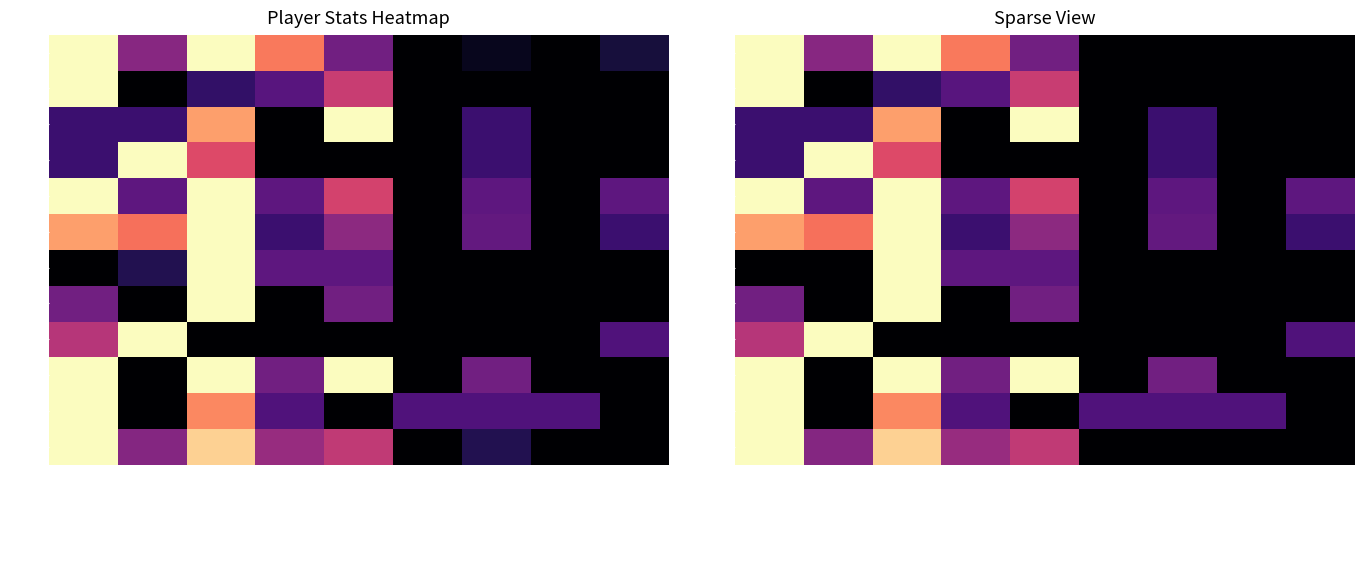

How many data points in OREB are above 0?

4